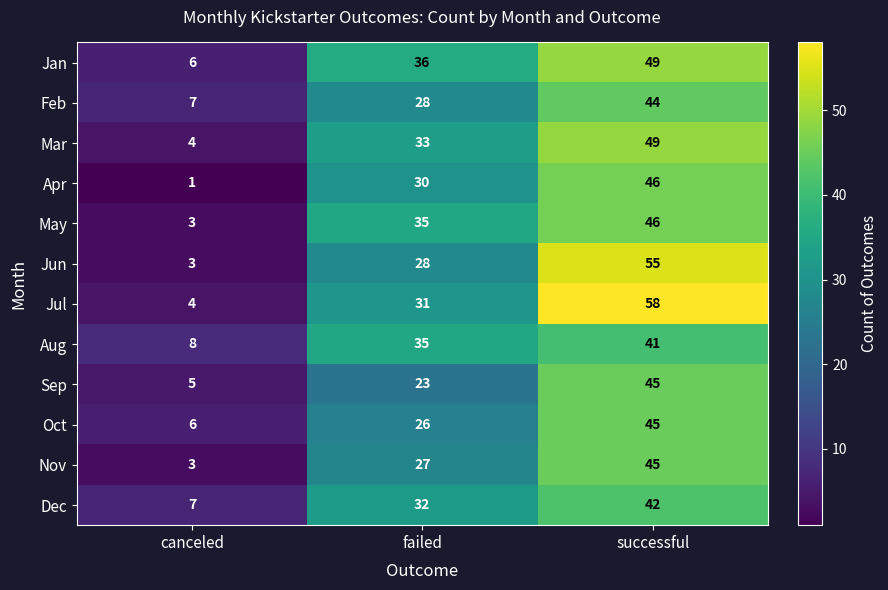

Between canceled and failed, which series saw the biggest shift?

May